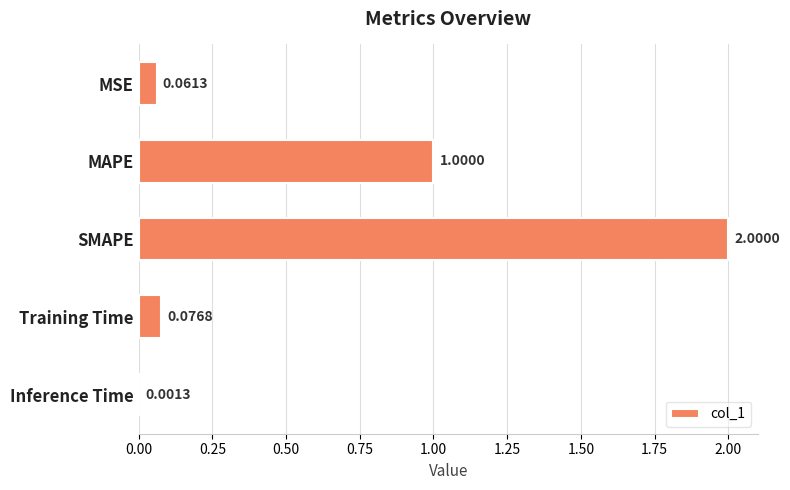

Between SMAPE and MAPE, which is larger?

SMAPE